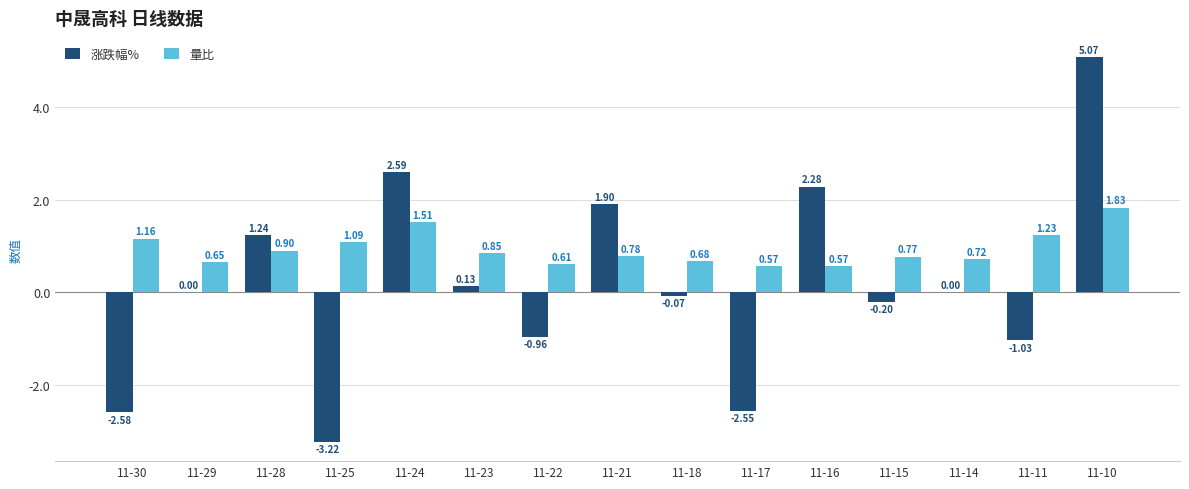

Which series has the largest total across all categories?

量比